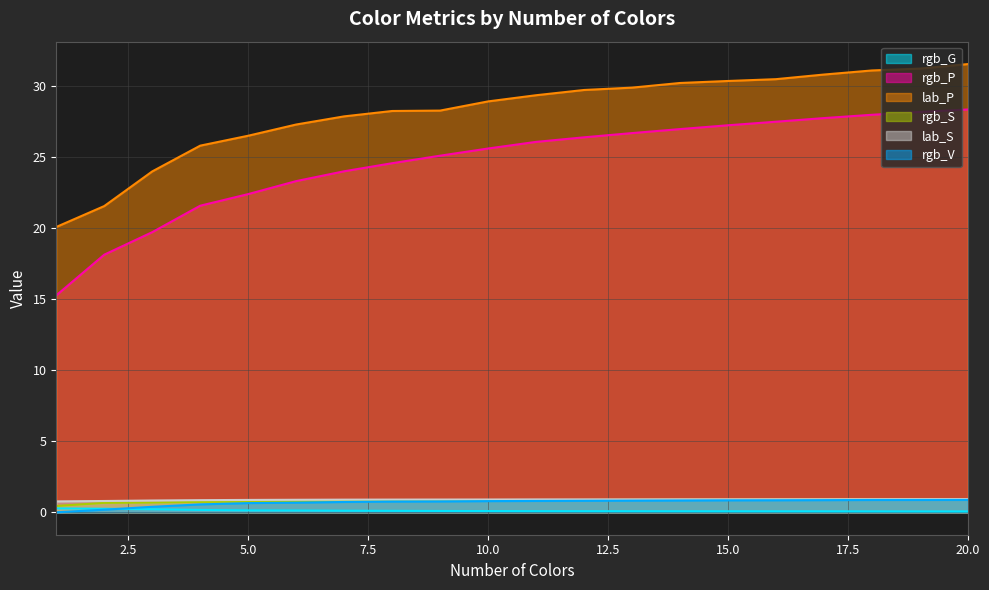

What is the difference between the maximum and minimum values in the rgb_G series?

0.2